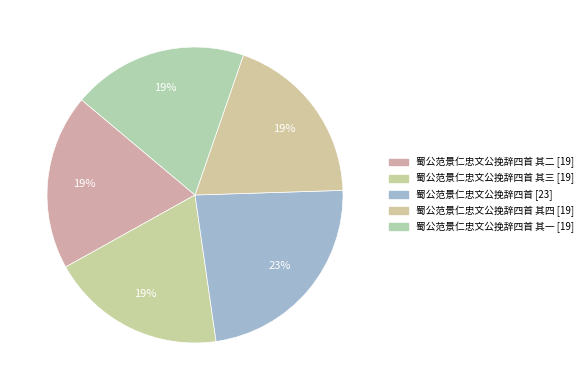

Is there a majority slice in this chart?

No